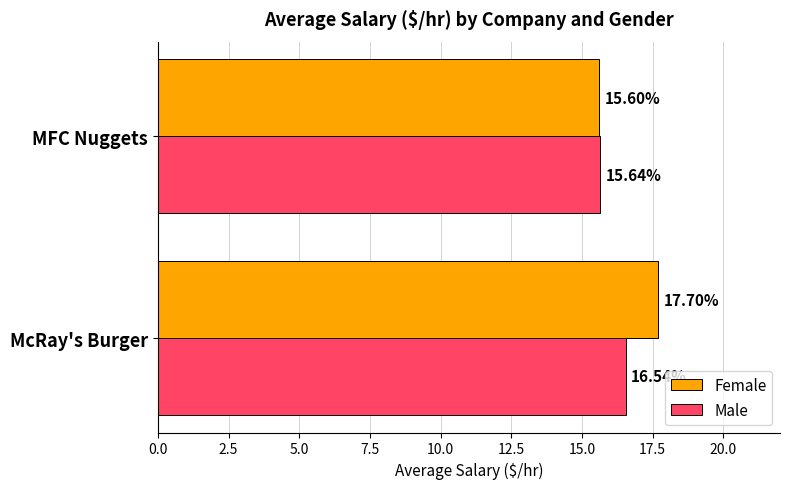

Which category has the lowest value across all series?

MFC Nuggets